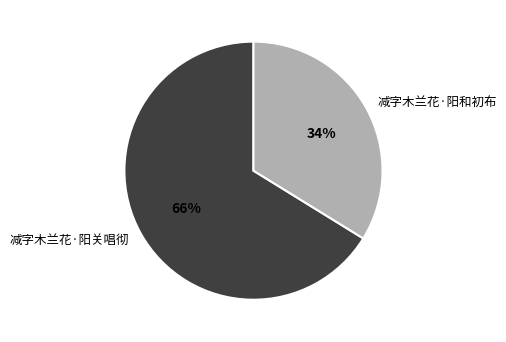

Does 减字木兰花·阳关唱彻 represent more than half of the total?

Yes